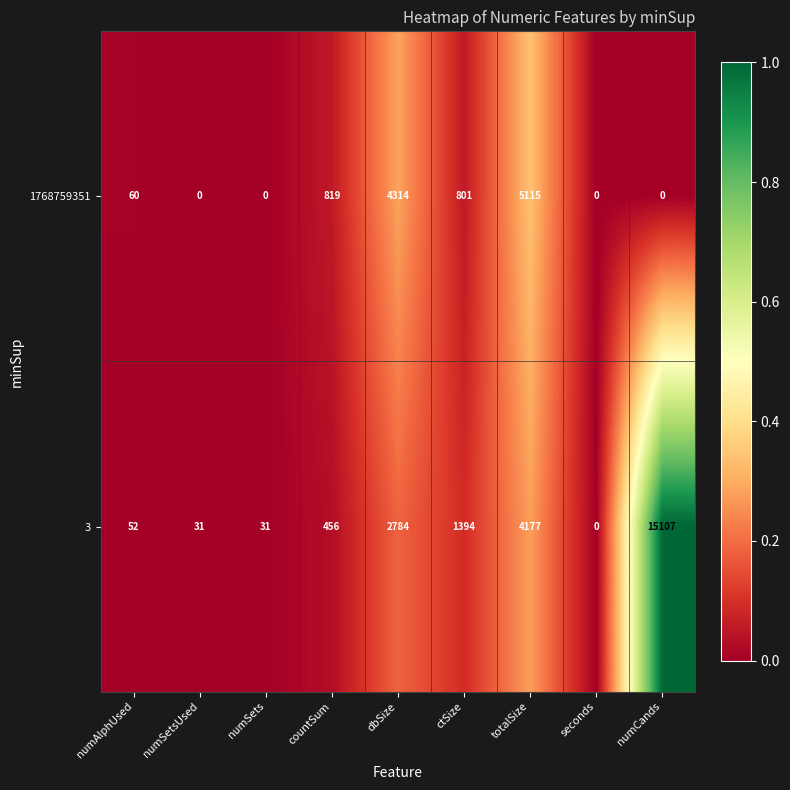

What is the difference between the maximum and minimum values in the 3 series?

15107